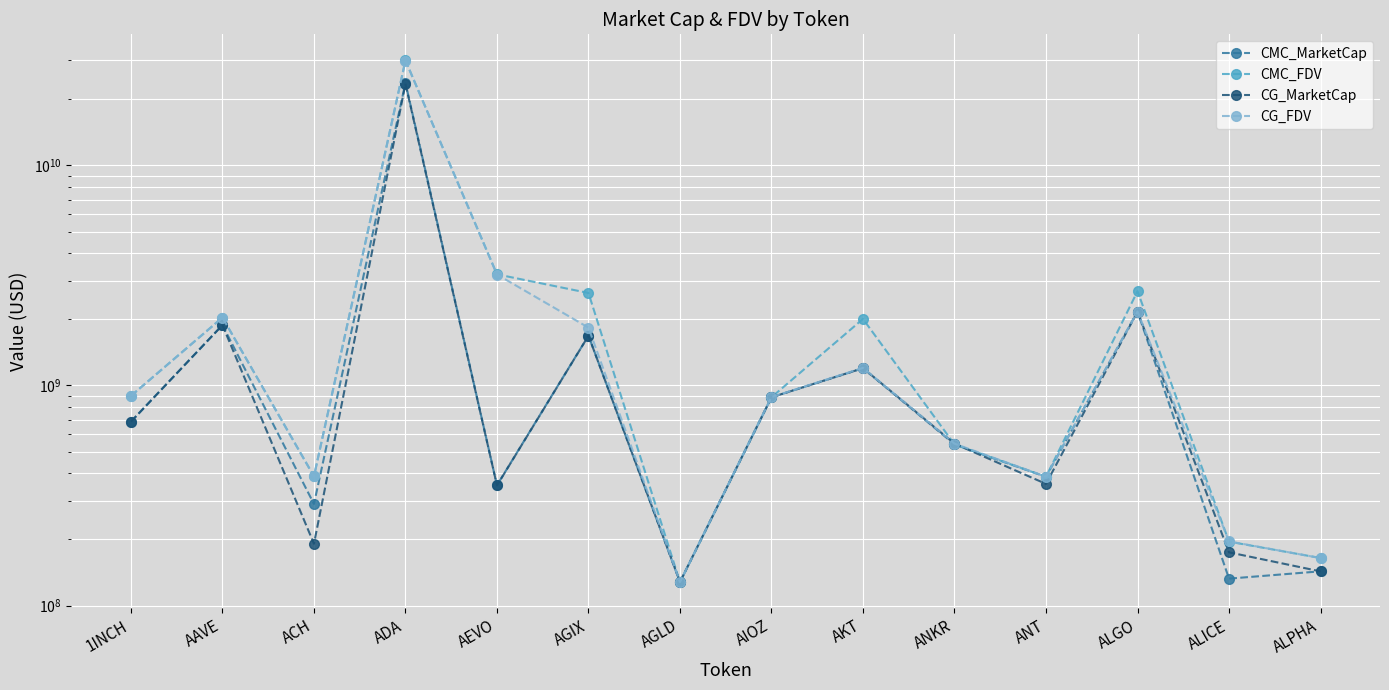

Between AGLD and AEVO, which is larger?

AEVO